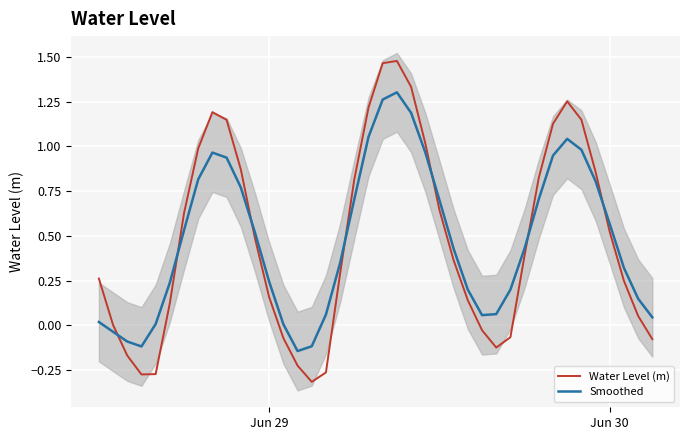

What is the difference between the second highest and minimum values in the Water Level (m) series?

1.8